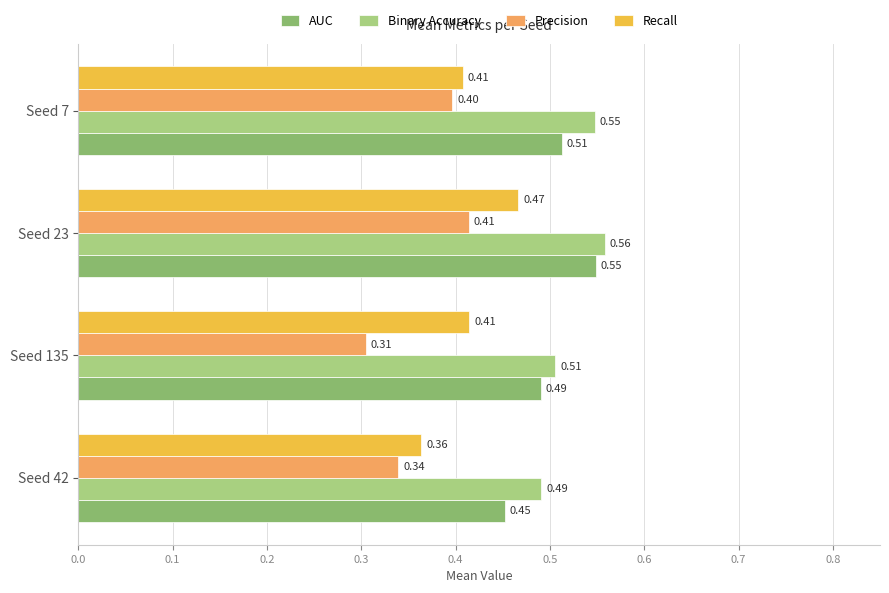

List the series in order of their peak value, highest first.

Binary Accuracy, AUC, Recall, Precision